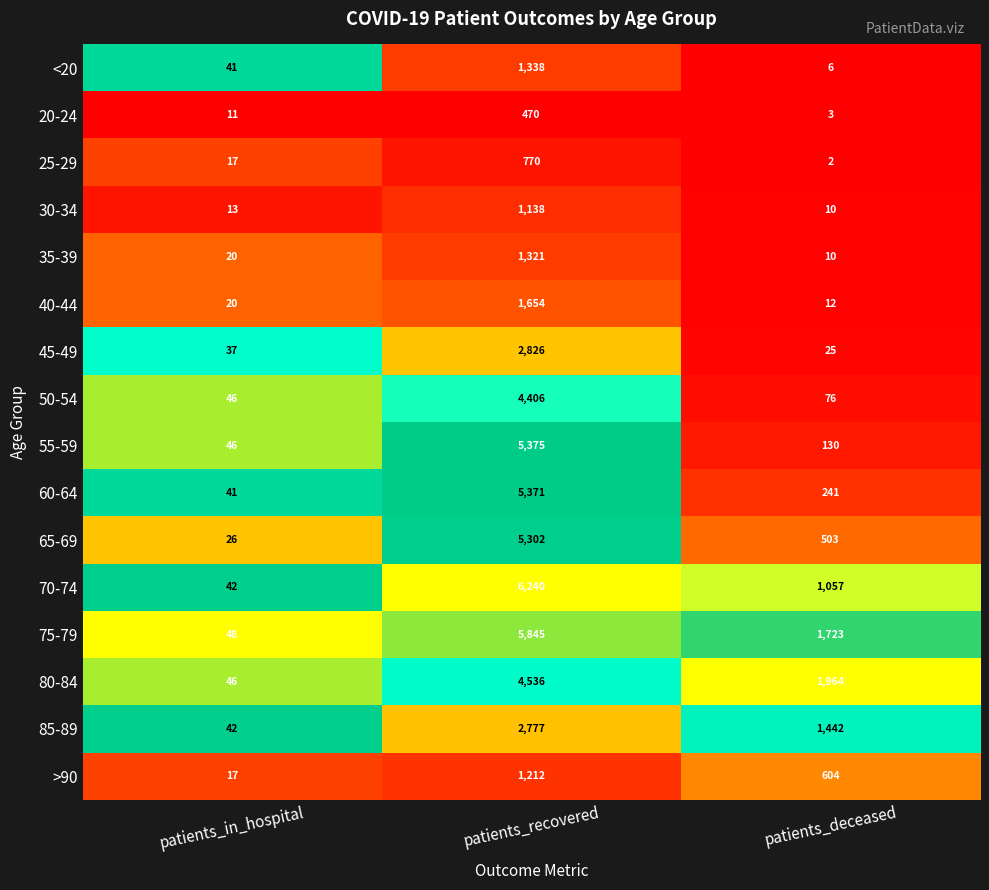

Which series has the largest total across all categories?

75-79